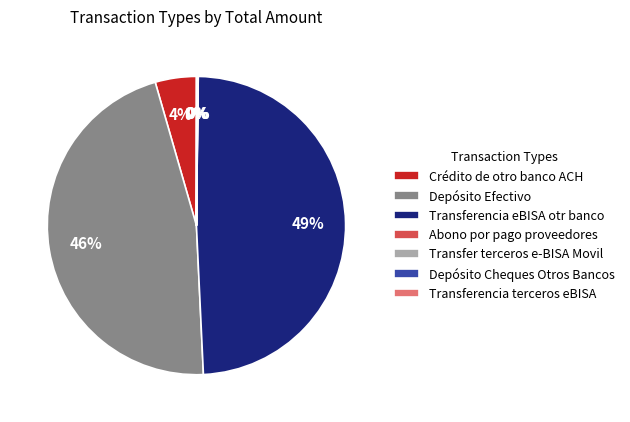

To the nearest percent, what is the average slice percentage?

14%